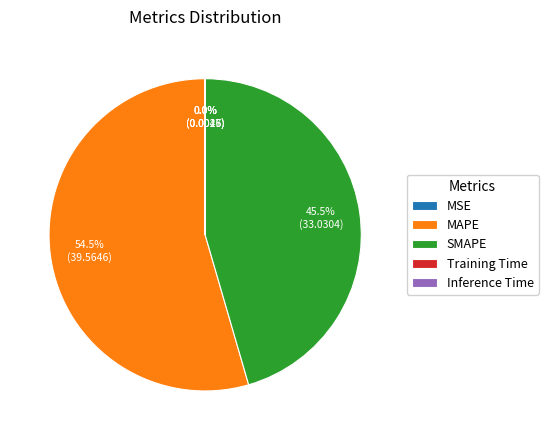

Which slice represents more than half of the pie?

MAPE